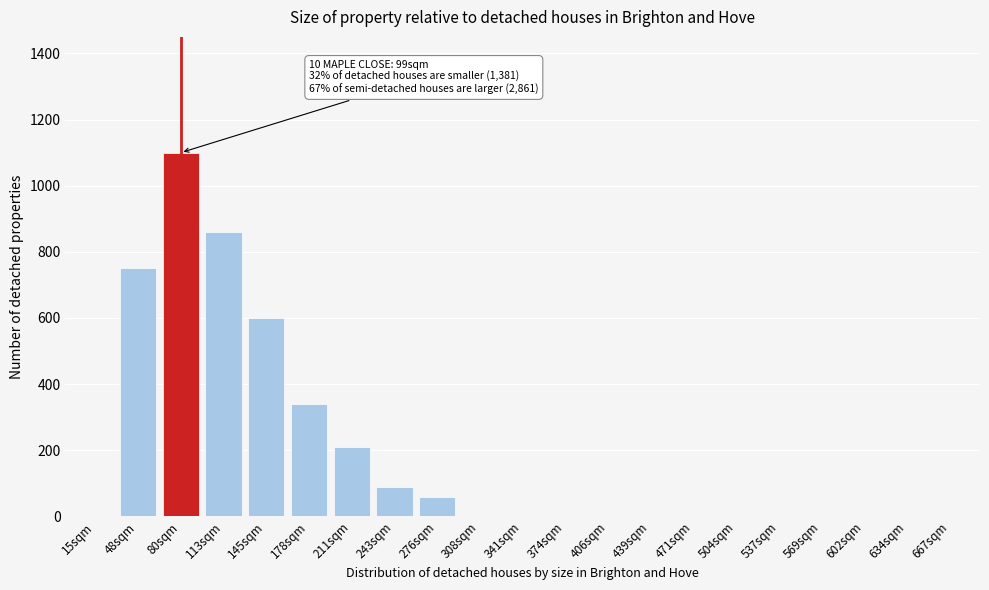

Reading right to left, transcribe all the data shown in this chart.

667sqm=0	634sqm=0	602sqm=0	569sqm=0	537sqm=0	504sqm=0	471sqm=0	439sqm=0	406sqm=0	374sqm=0	341sqm=0	308sqm=0	276sqm=60	243sqm=90	211sqm=210	178sqm=340	145sqm=600	113sqm=860	80sqm=1100	48sqm=750	15sqm=0